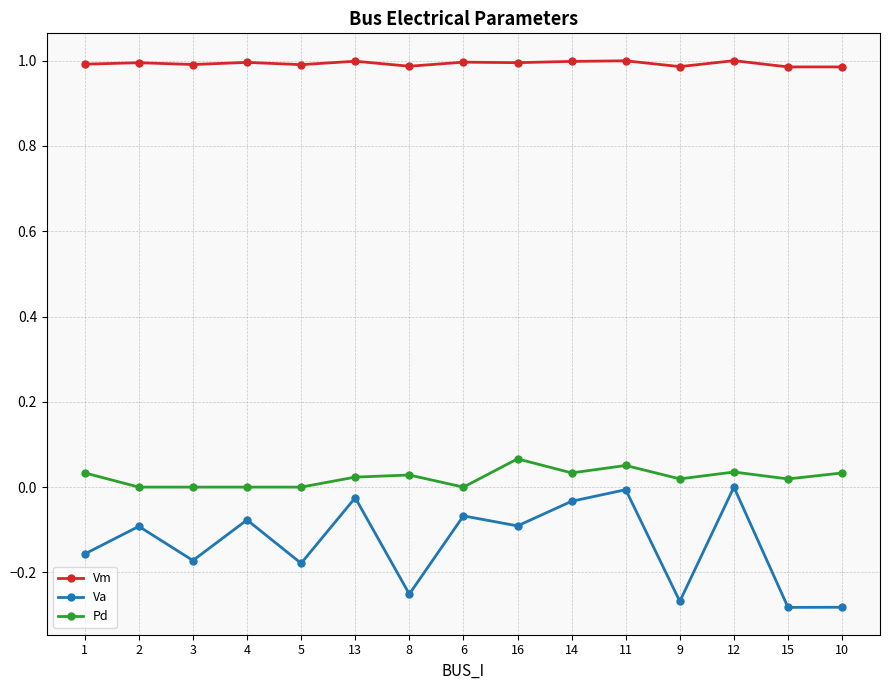

What is the sum of all Va values?

-2.0